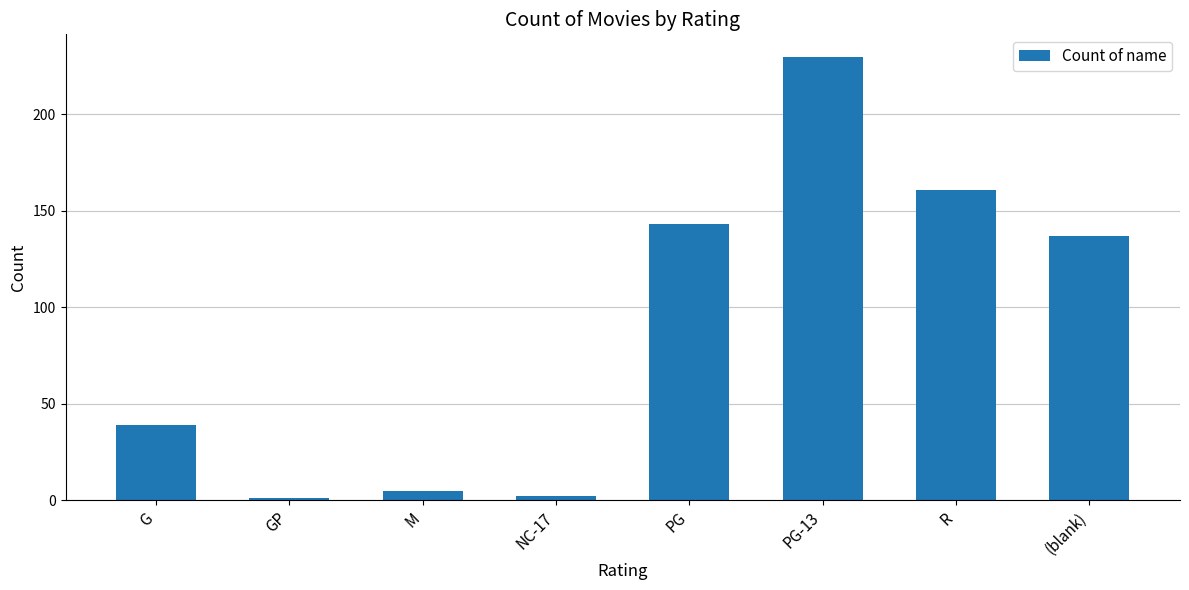

What is the value of the 1st bar from the left?

39